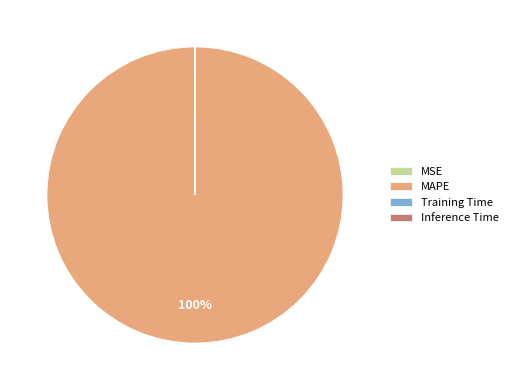

To the nearest percent, what percentage of the pie is MAPE?

100%